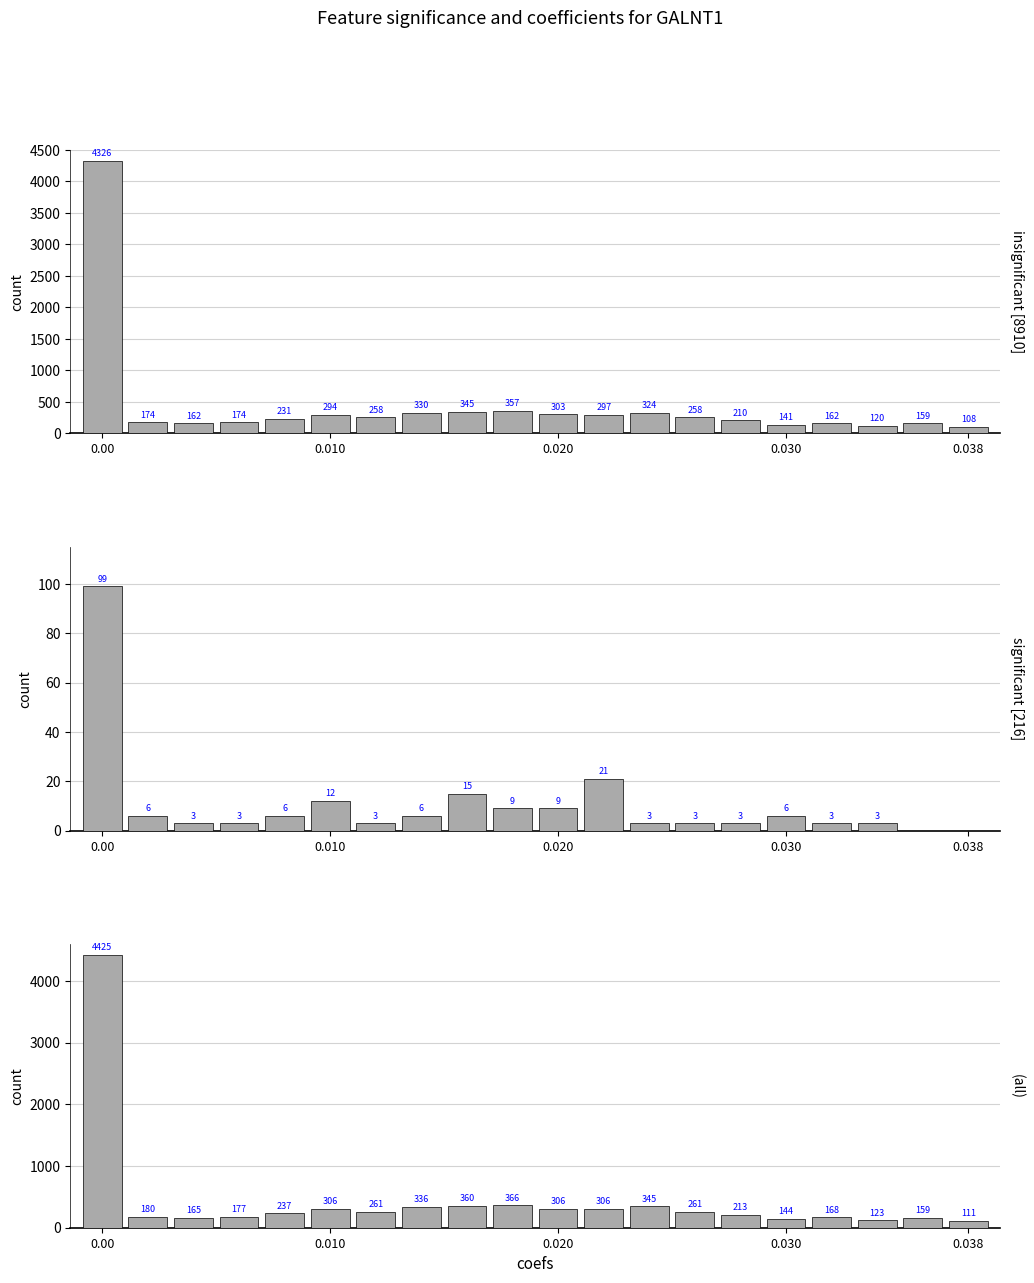

What is the spread (max minus min) of values at 7?

330